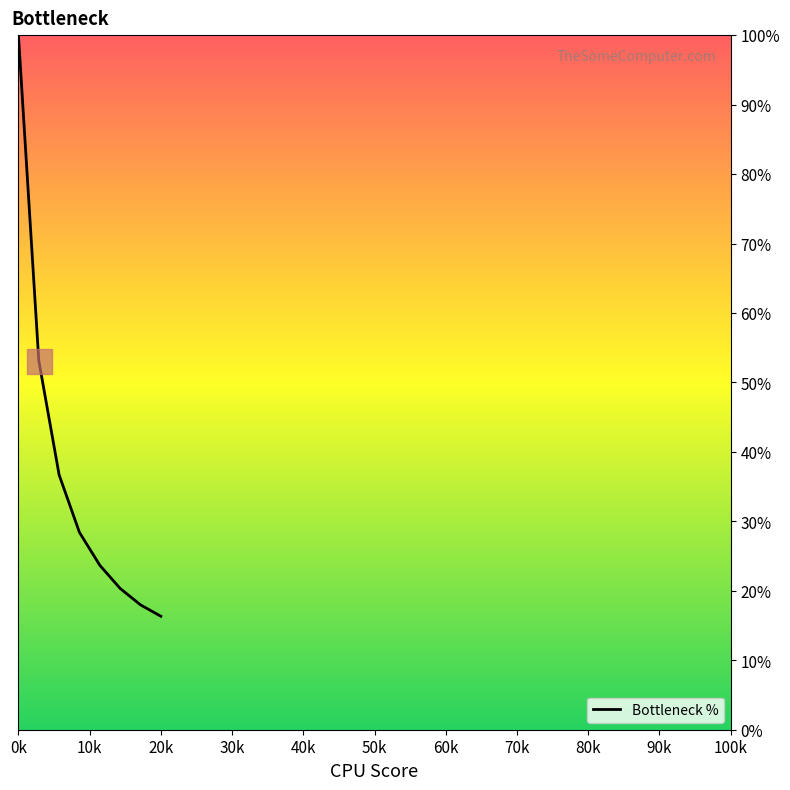

True or false: the data has more than 0 interior local peaks.

False